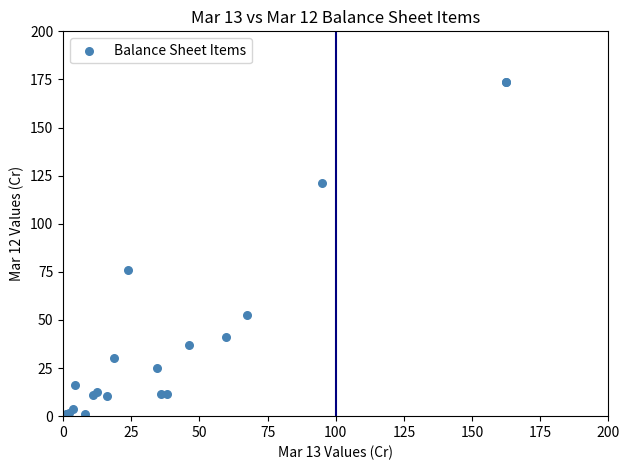

What Y value in the scatter plot is closest to 86?

75.8